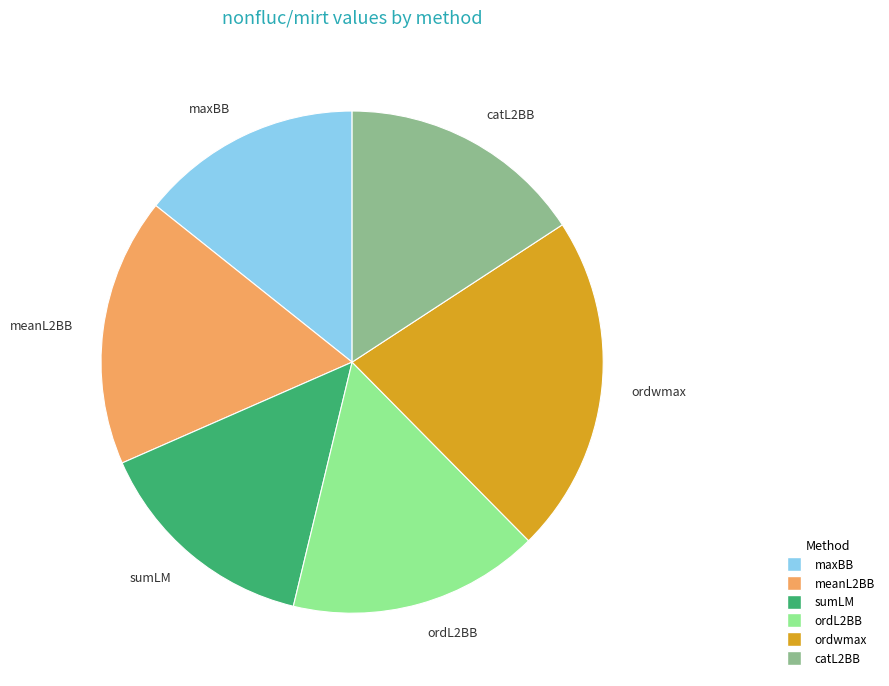

Which category has the biggest portion of the pie?

ordwmax